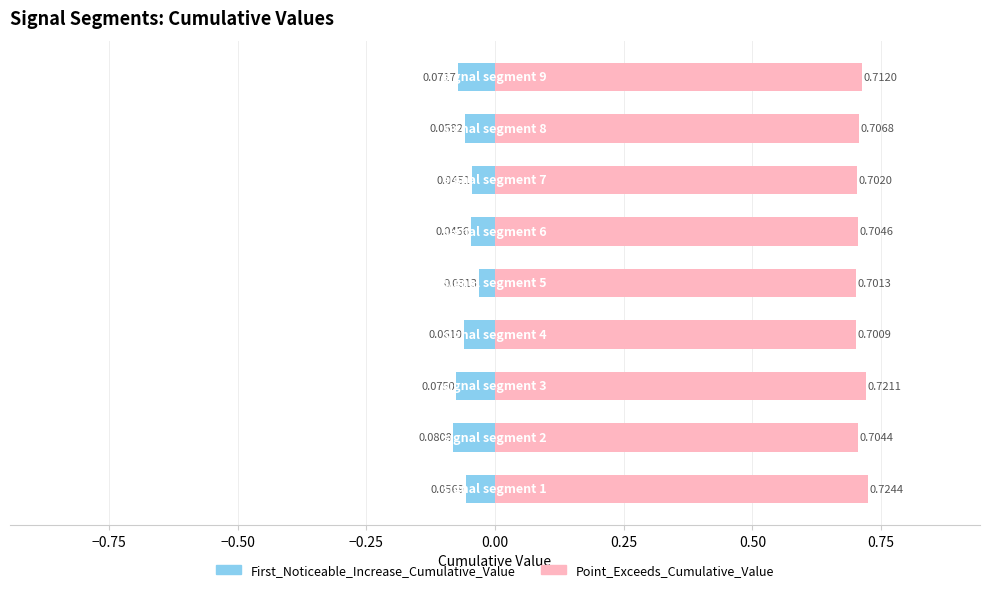

Rank the series by their maximum value, from highest to lowest.

Point_Exceeds_Cumulative_Value, First_Noticeable_Increase_Cumulative_Value